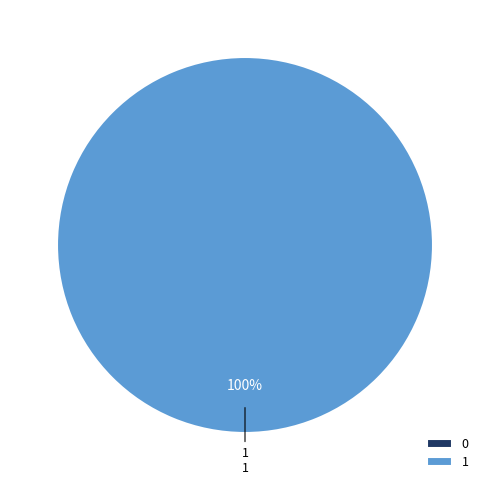

How many segments does this pie chart have?

2